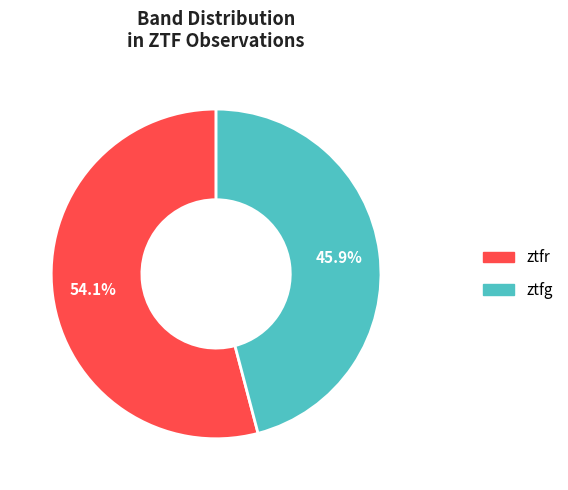

To the nearest percent, what percentage of the pie is ztfr?

54%